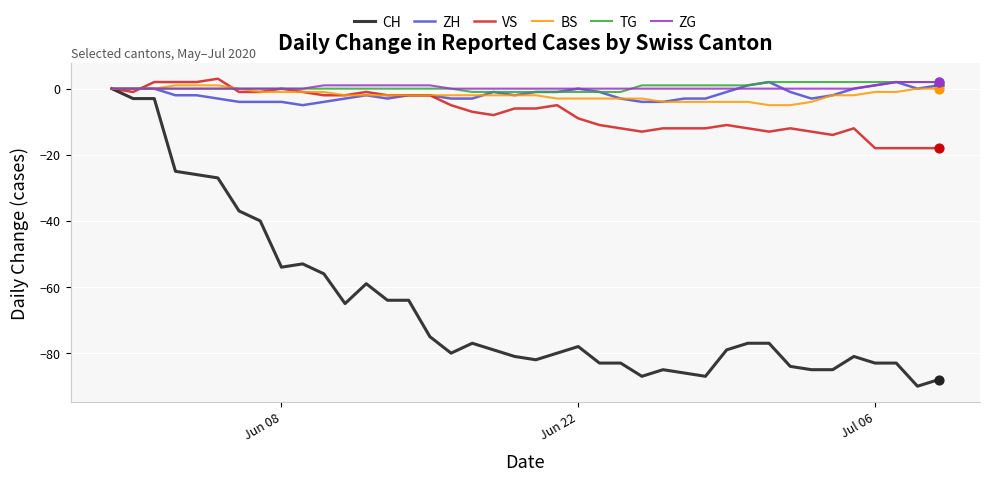

What is the smallest value displayed?

-90